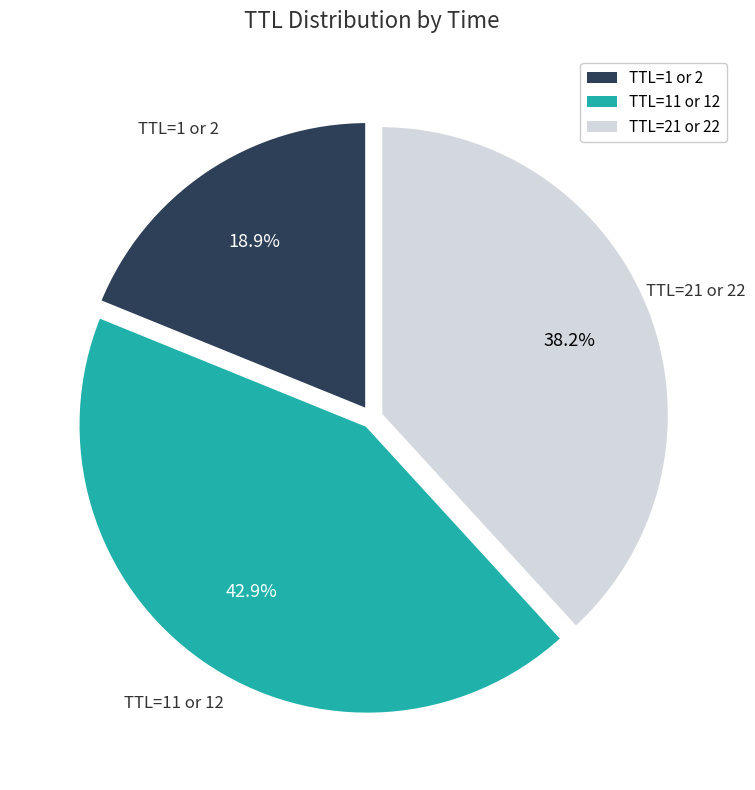

Rank the categories by value from highest to lowest.

TTL=11 or 12, TTL=21 or 22, TTL=1 or 2